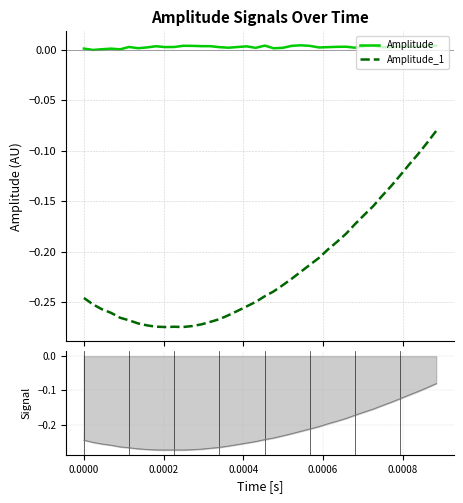

Does the chart have visible grid lines?

Yes